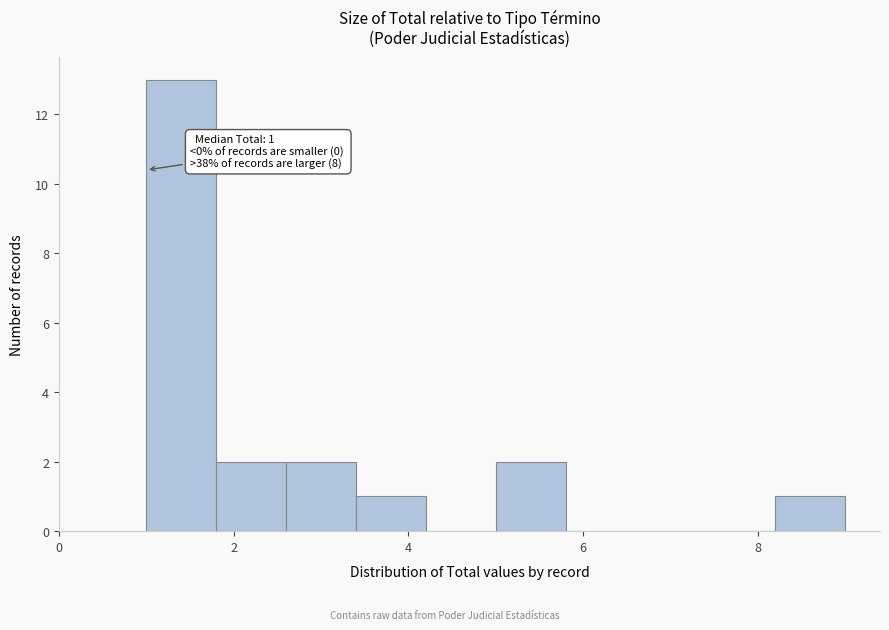

Over which range of the x-axis is the bar tallest?

1.0 to 1.8